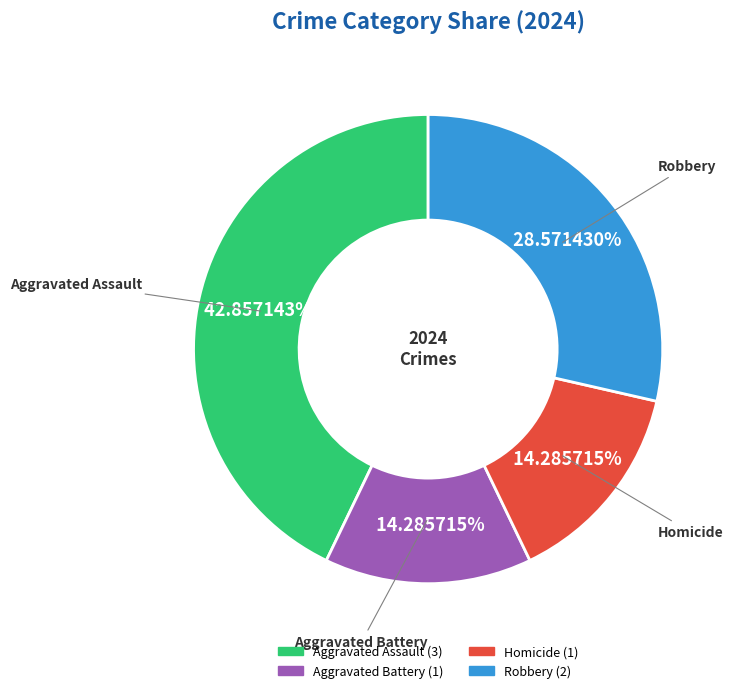

Count the number of slices in the pie.

4